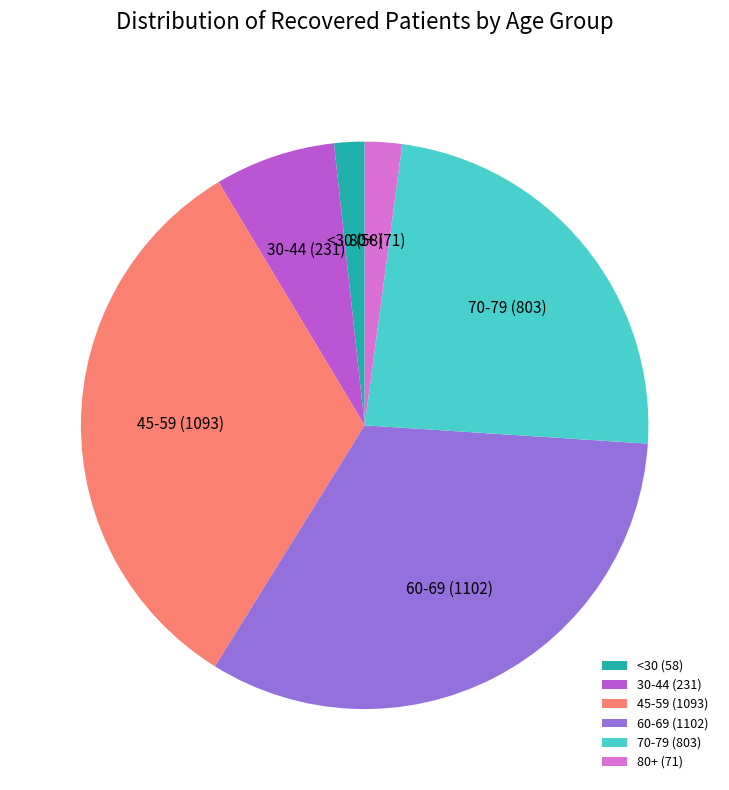

True or false: 30-44 accounts for 7% of the total.

True